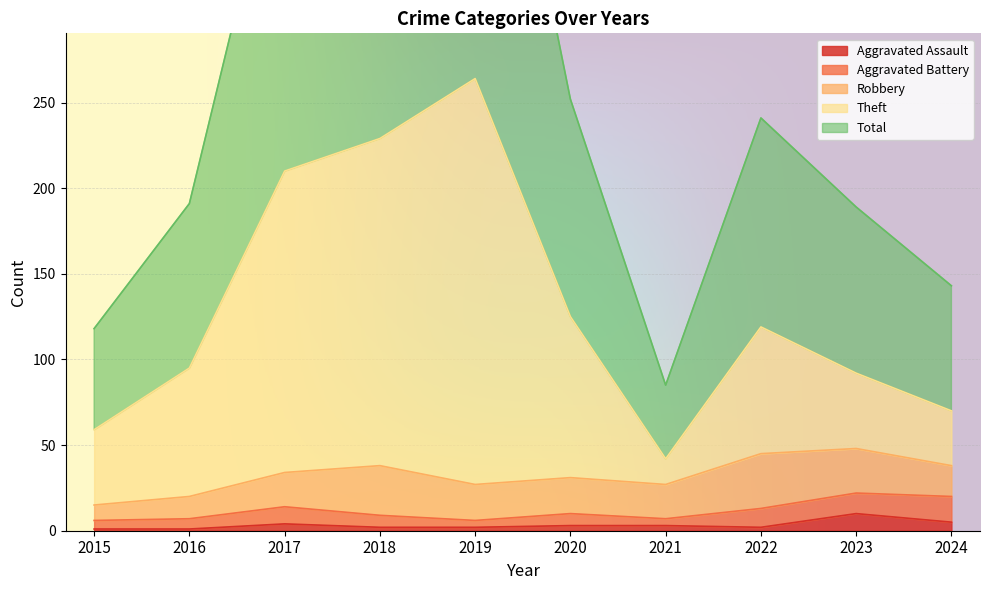

Is it true that Aggravated Assault equals 3 at 2020?

True